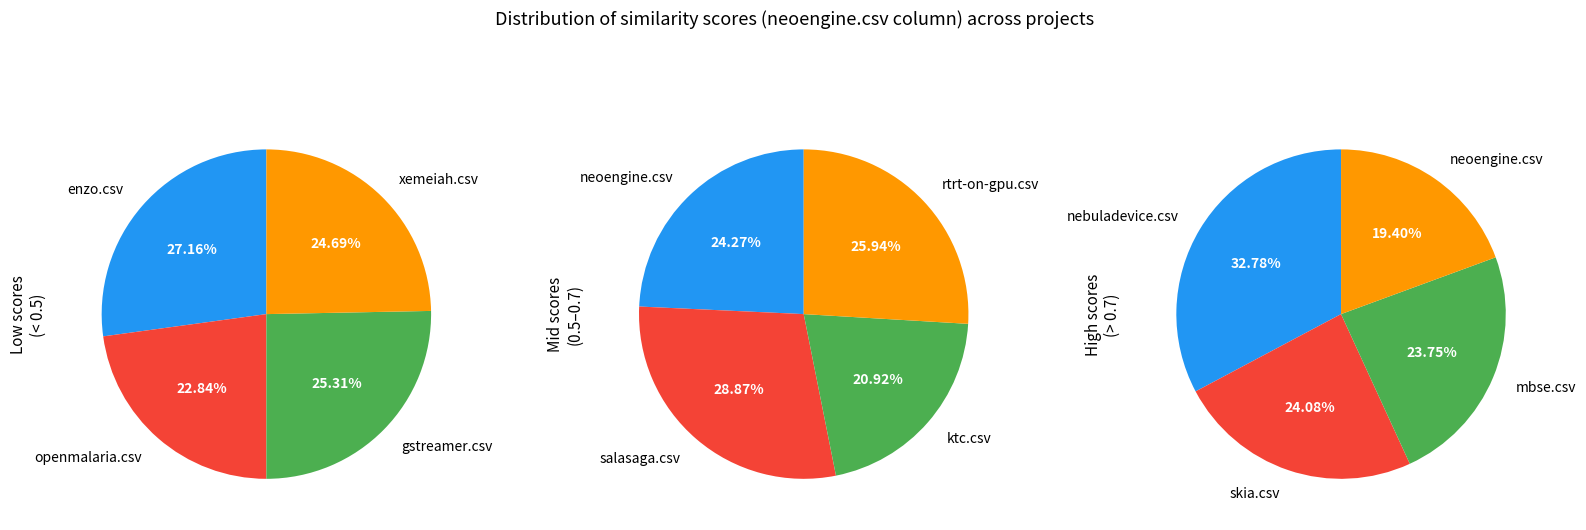

Is the sum of skia.csv and enzo.csv greater than half?

No